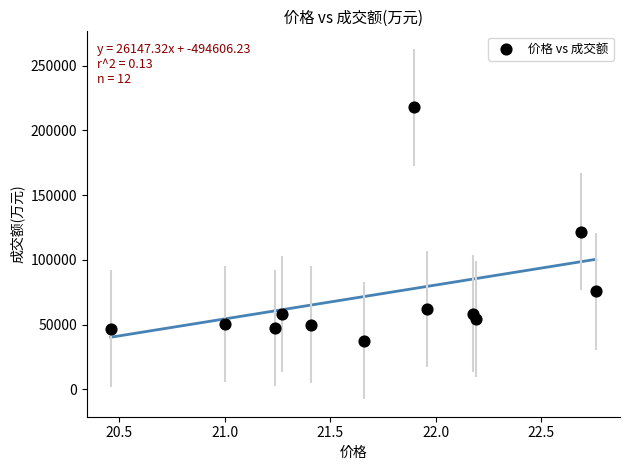

What Y value in the scatter plot is closest to 127760?

121902